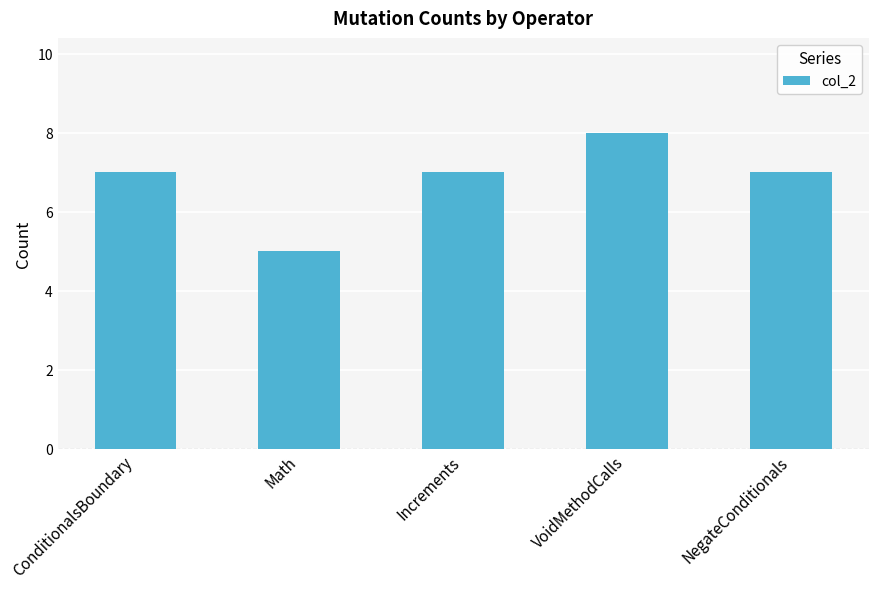

Reading left to right, list all the values displayed in this chart.

ConditionalsBoundary=7	Math=5	Increments=7	VoidMethodCalls=8	NegateConditionals=7